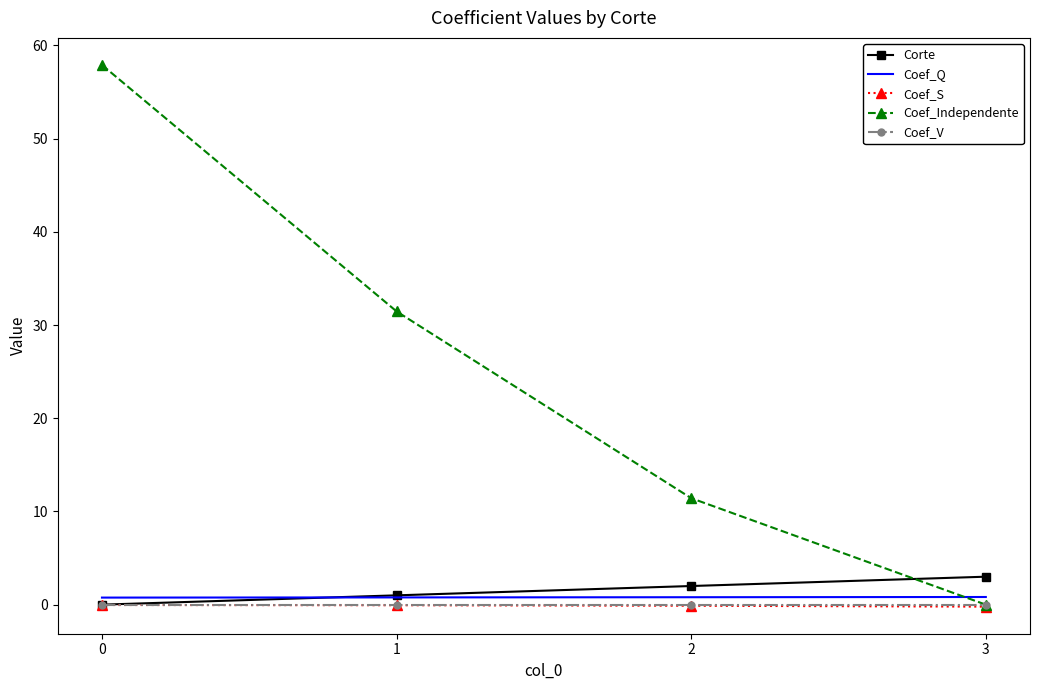

What value does the Coef_Independente series have at 1?

31.5